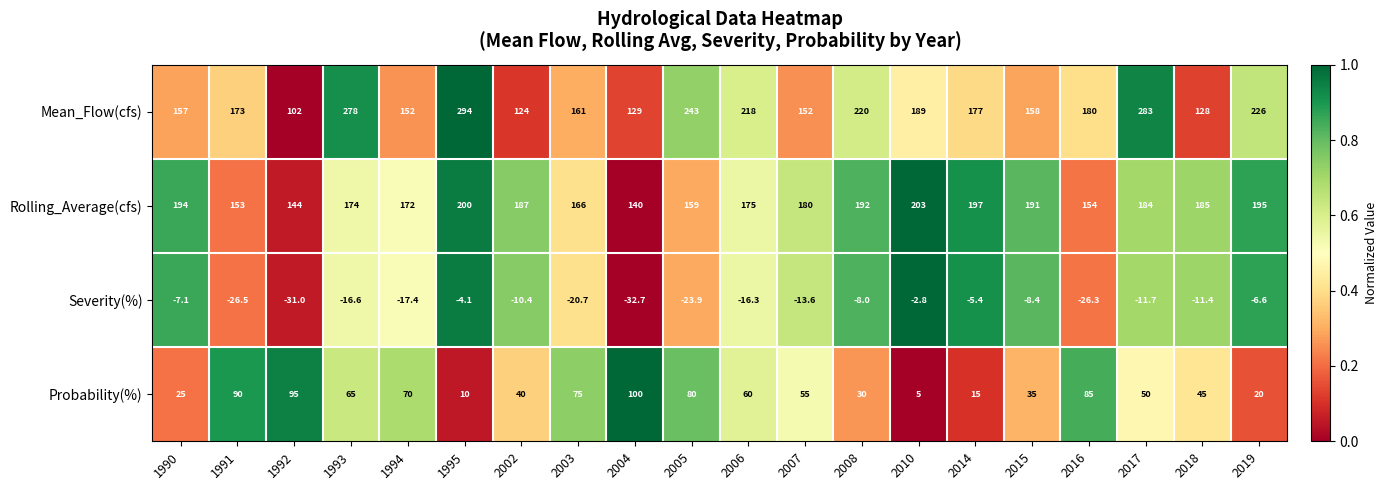

Between 1990 and 1995, which series saw the biggest shift?

Mean_Flow(cfs)